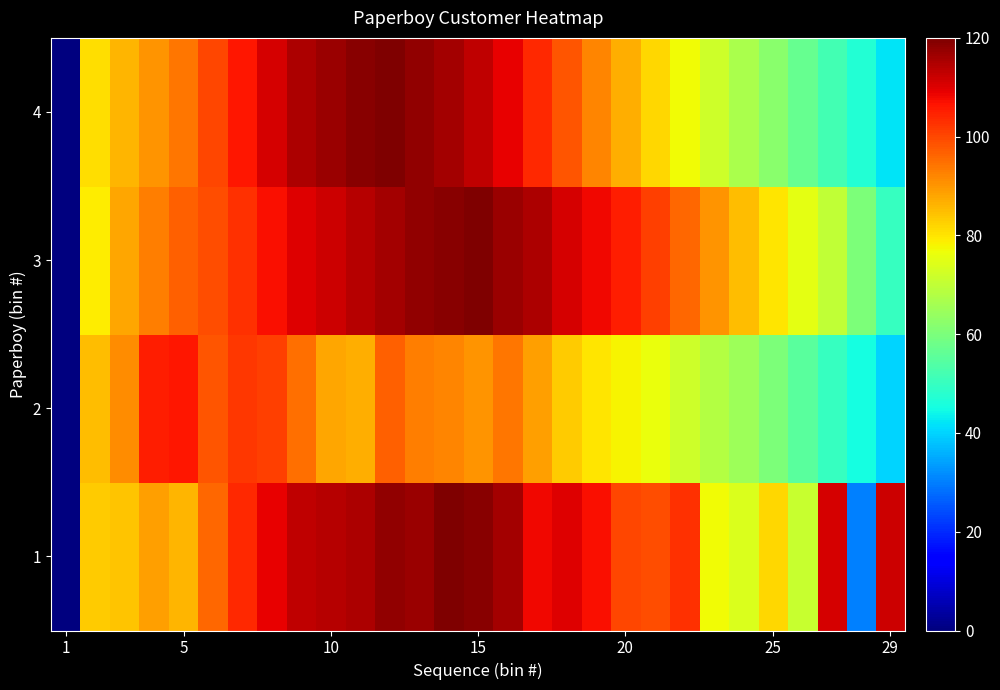

How many distinct data groups are displayed?

4